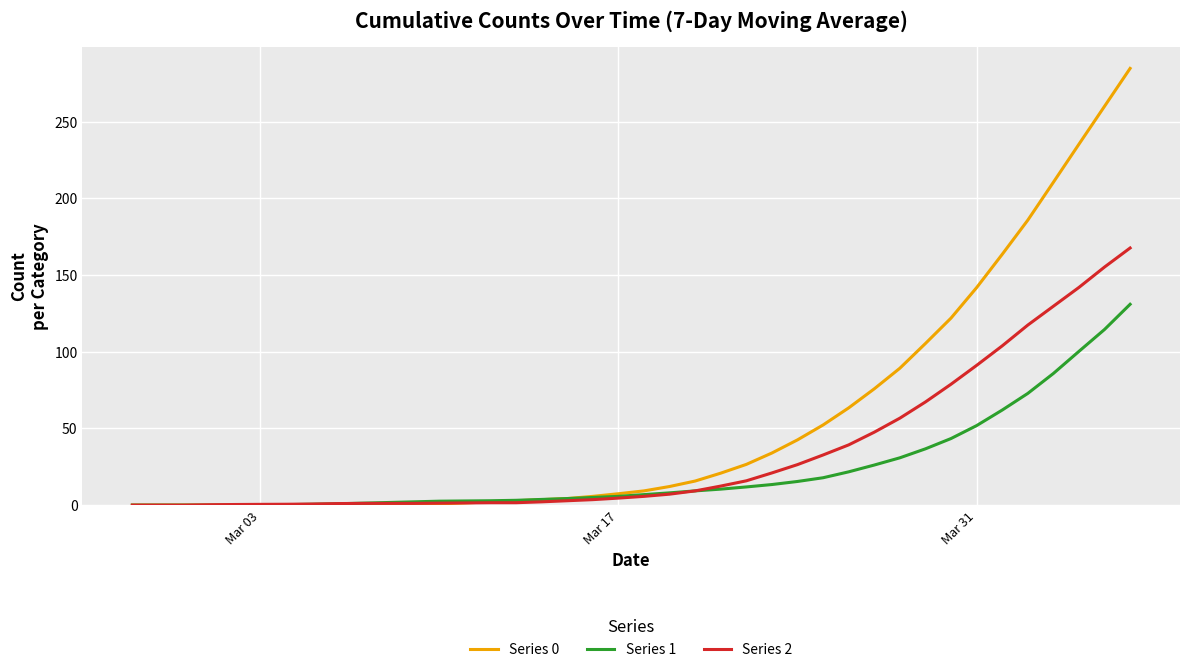

Rank the series by their maximum value, from highest to lowest.

Series 0, Series 2, Series 1